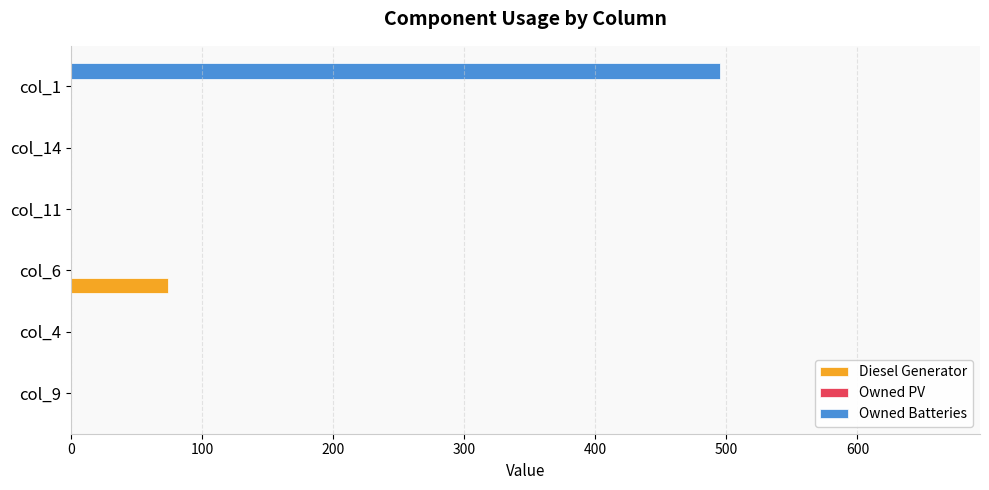

Count the number of categories in the chart.

6